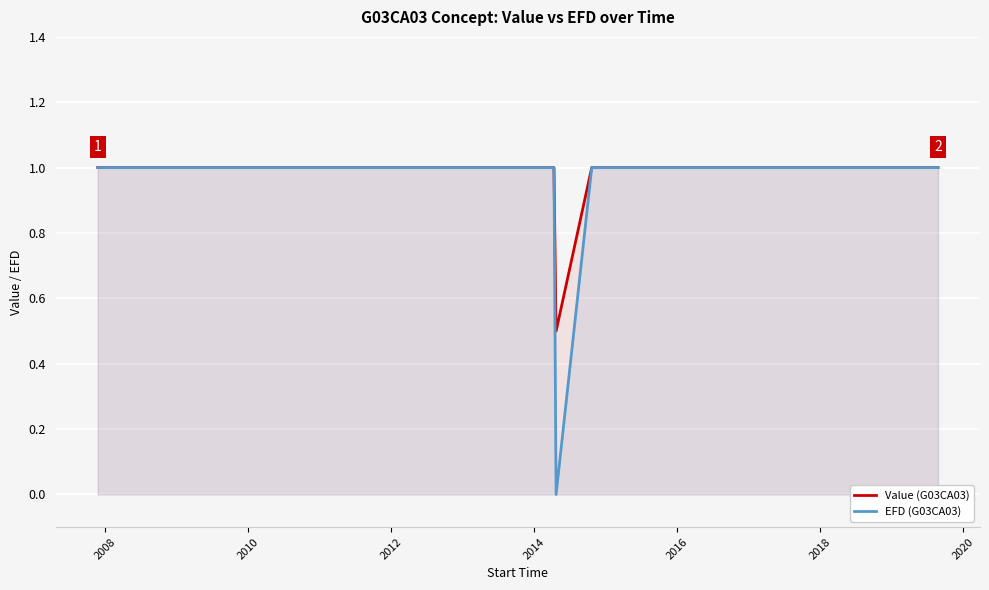

True or false: EFD (G03CA03) and Value (G03CA03) intersect in this chart.

False